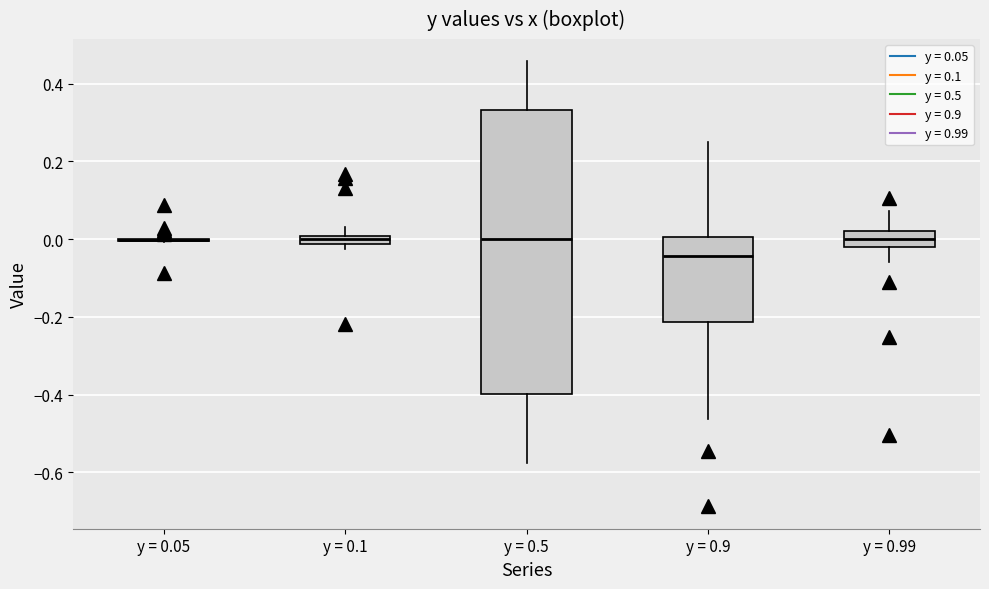

Where is the lower edge of the box for y = 0.1 on the y-axis? The values are not printed on the chart, so give them approximately, as read against the axis.

-0.02